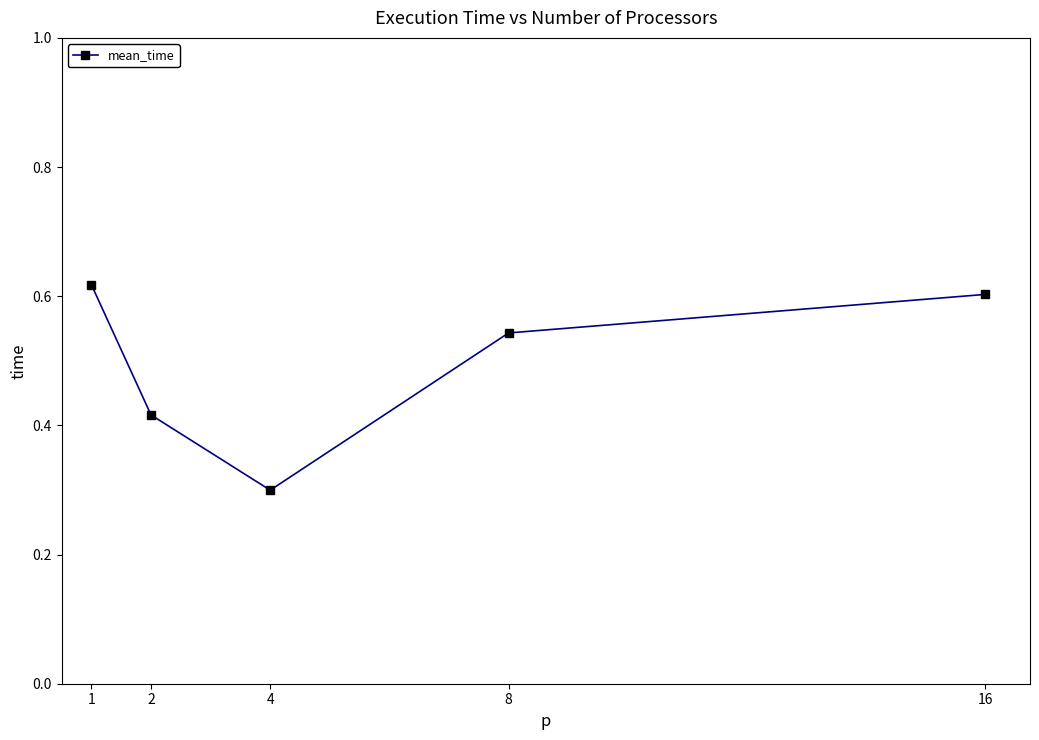

What is the sum of the values at 1 and 16?

1.2